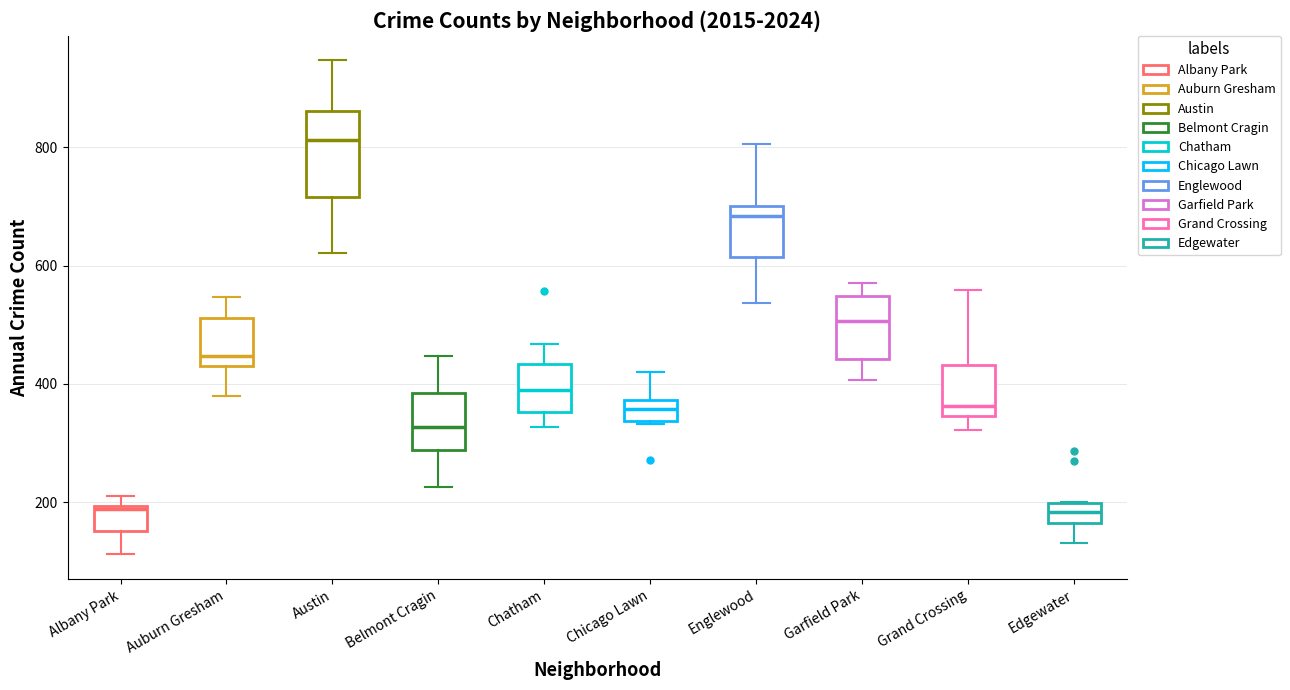

Which box is the tallest, from its lower edge to its upper edge?

Austin